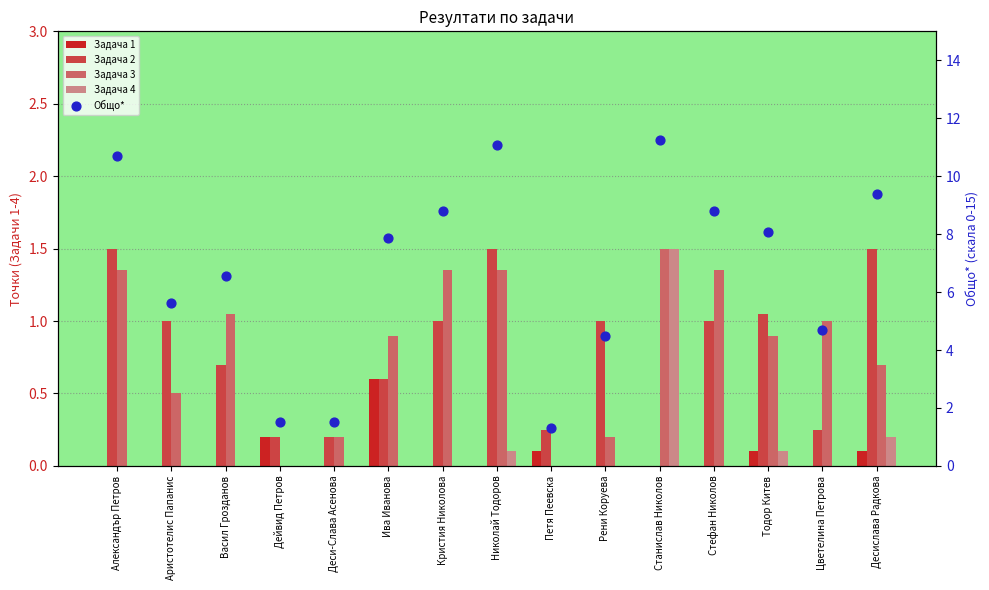

Which series has the largest Y range (max minus min)?

Общо*